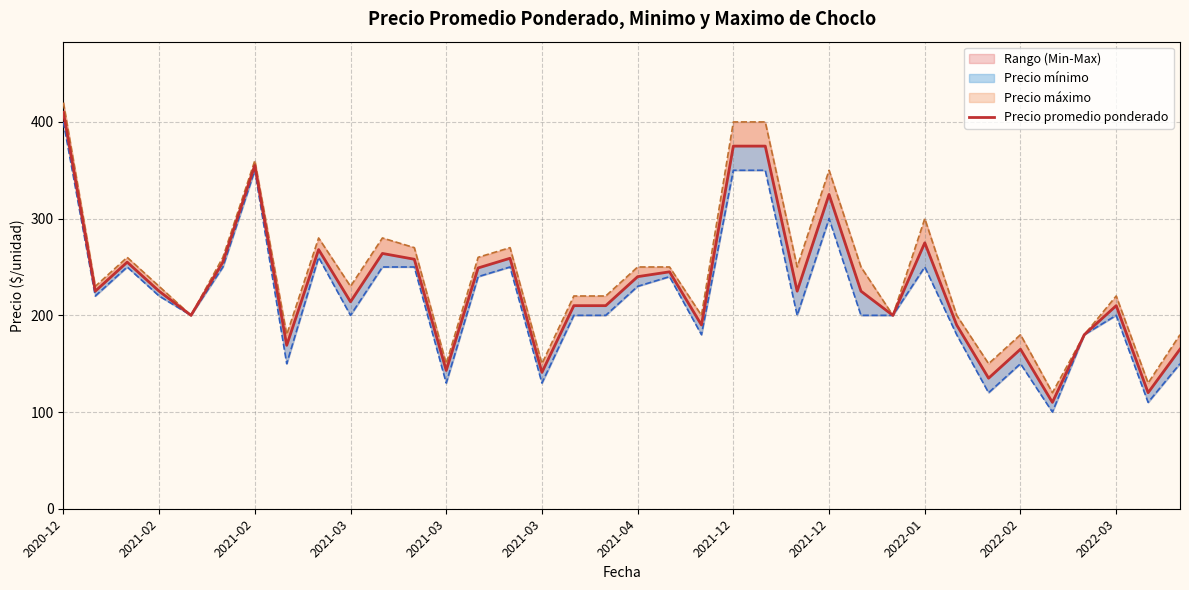

True or false: Precio mínimo and Precio máximo intersect in this chart.

False